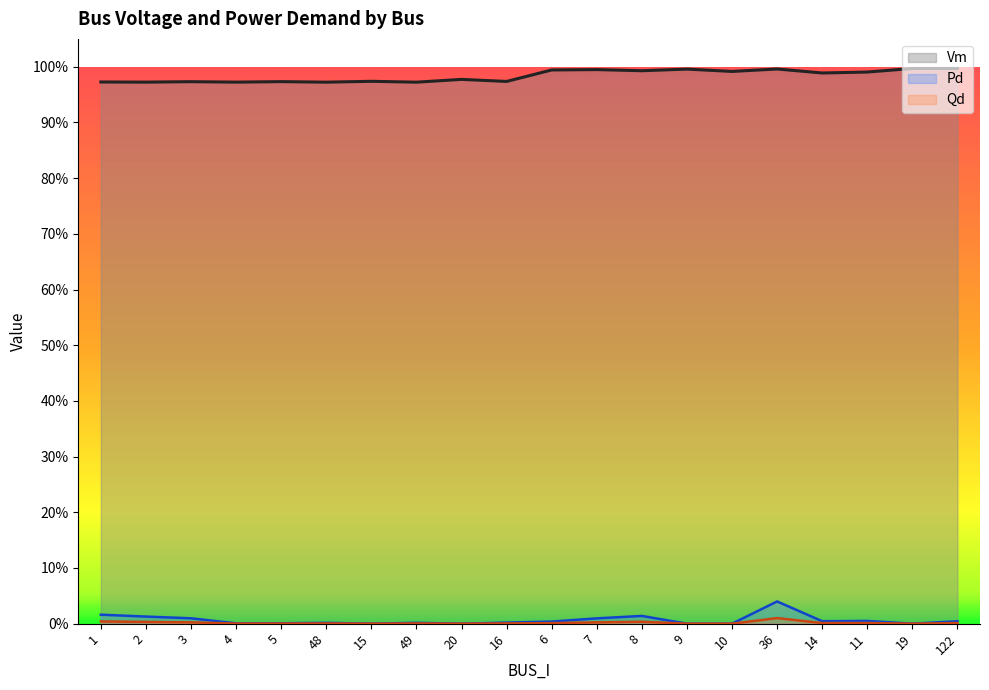

What is the label of the 7th point from the left?

15